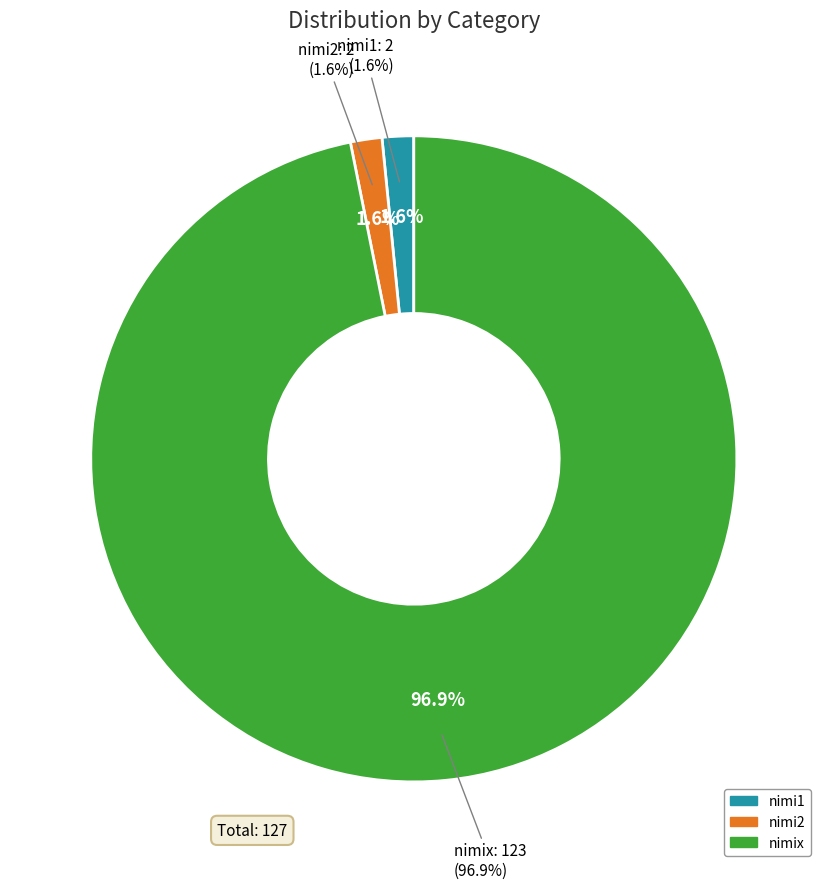

Which category has the biggest portion of the pie?

nimix